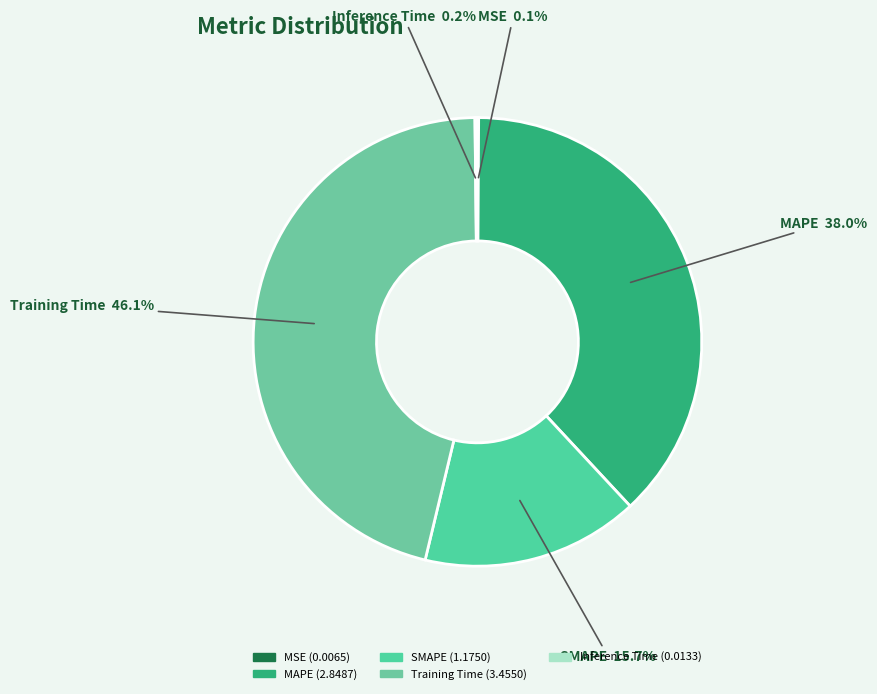

How much of the chart is everything except MAPE?

62.0%